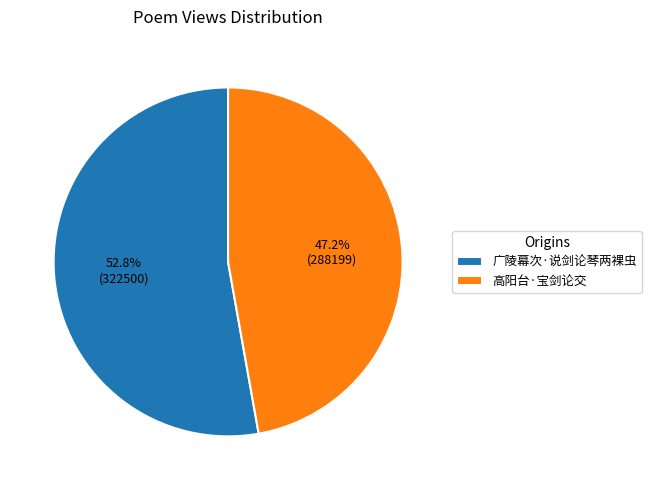

Between 高阳台·宝剑论交 and 广陵幕次·说剑论琴两裸虫, which is larger?

广陵幕次·说剑论琴两裸虫